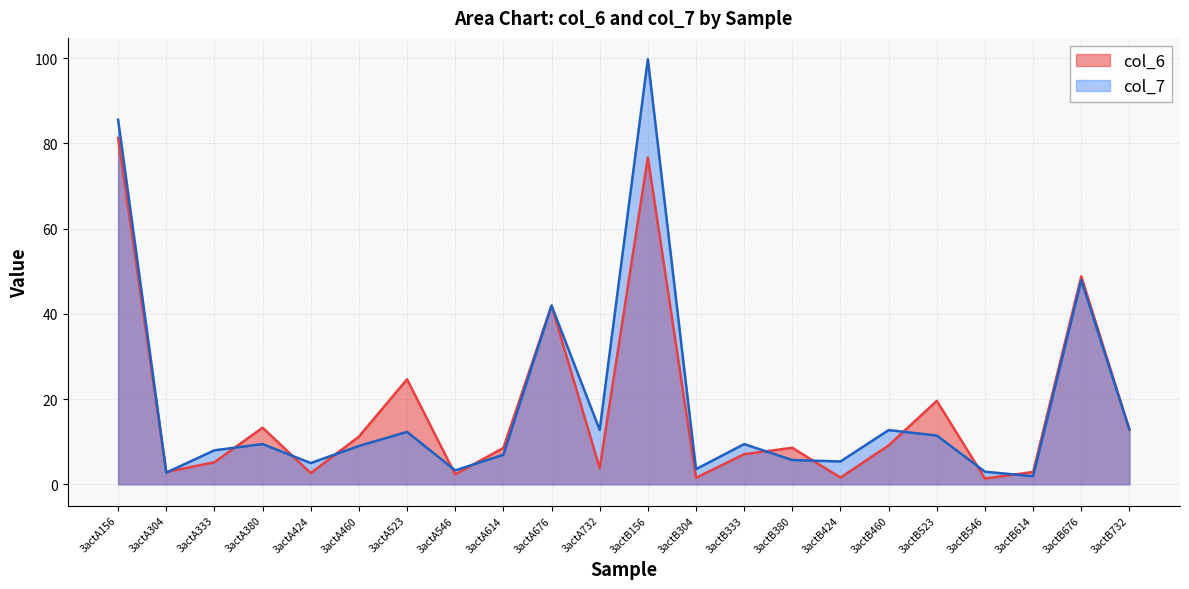

What is the difference between the maximum and second lowest values in the col_7 series?

97.0